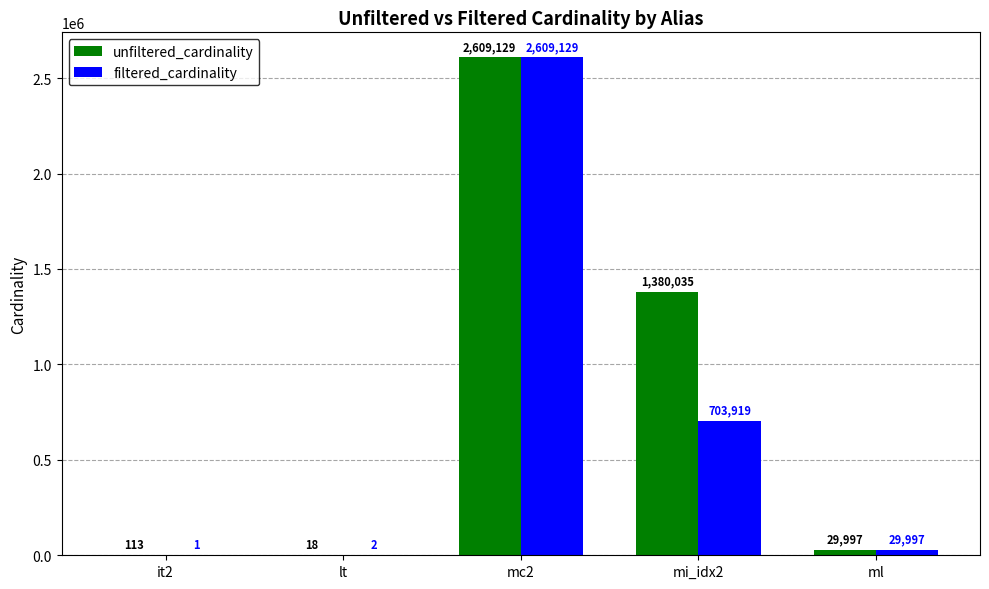

At which label does filtered_cardinality reach its peak?

mc2